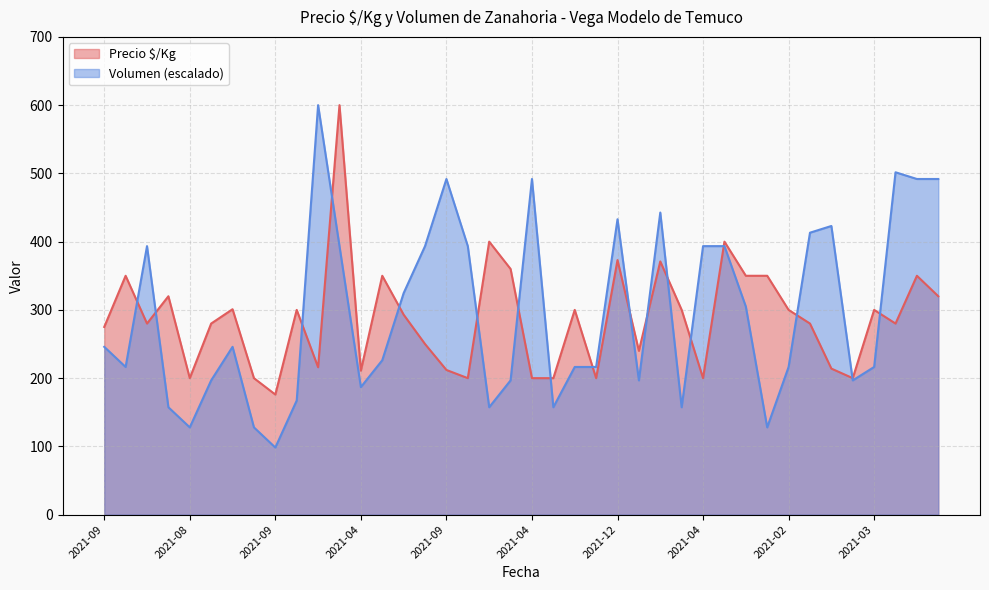

Where is the first local maximum for Volumen?

2022-03